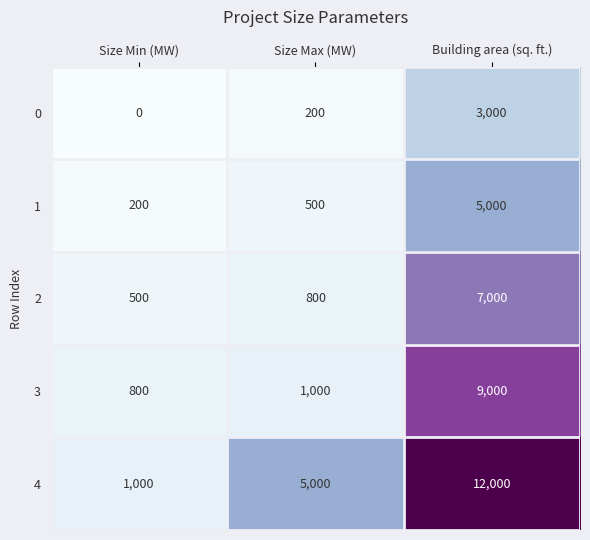

What is the greatest value displayed?

12000